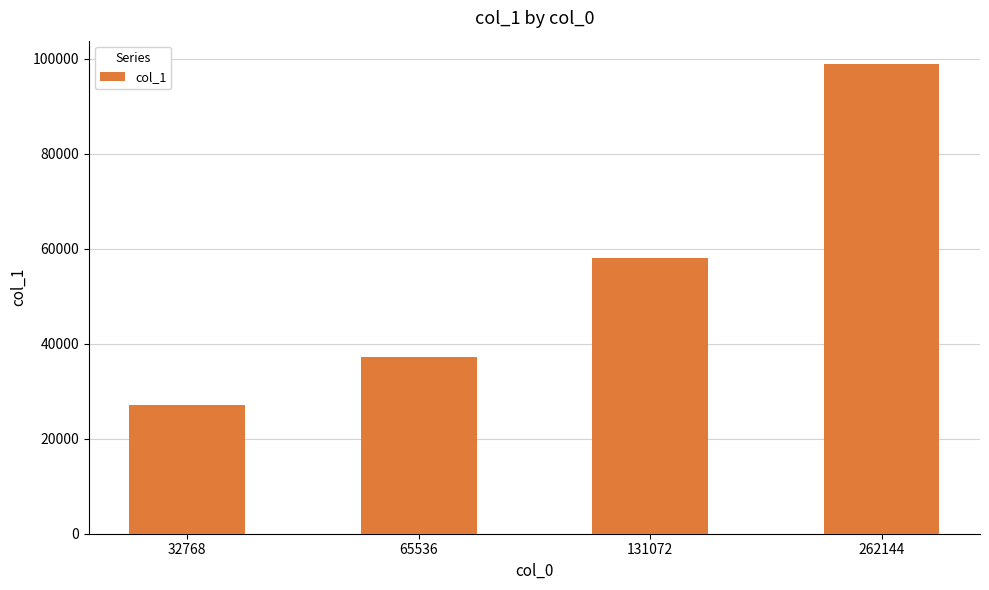

Between 32768 and 131072, which is larger?

131072